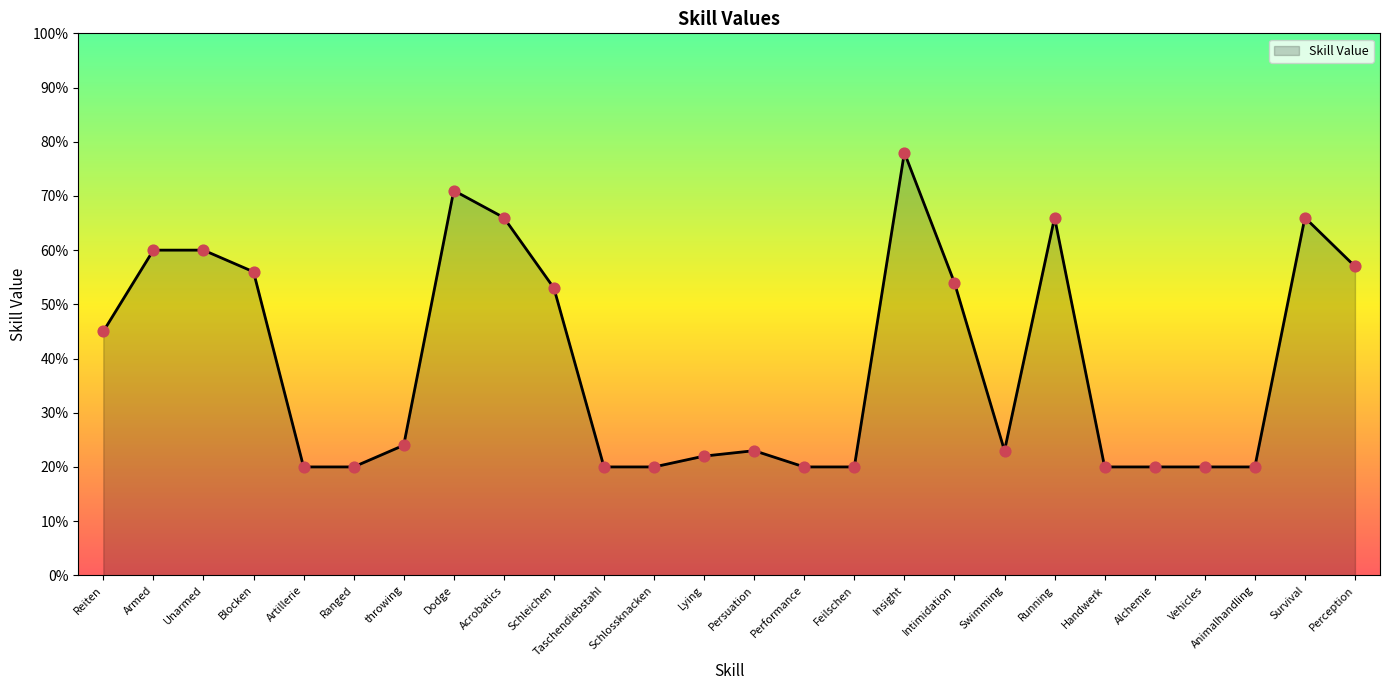

Which has a higher value, Swimming or Unarmed?

Unarmed